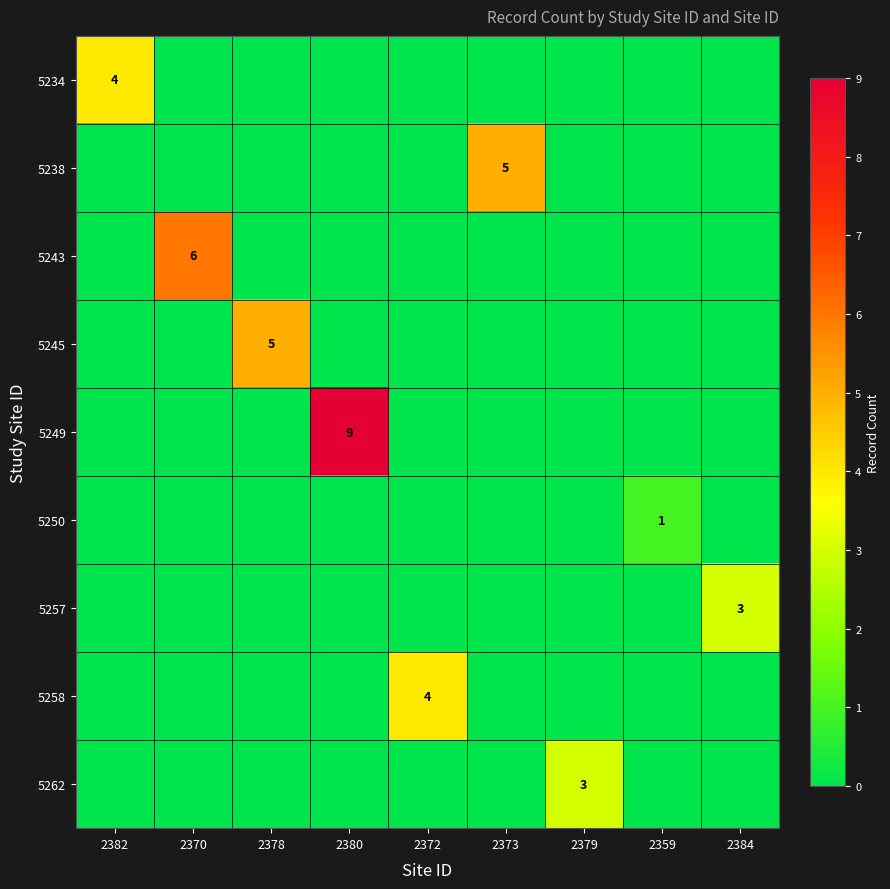

The 5243 series shows 0 at 2378. True or false?

True